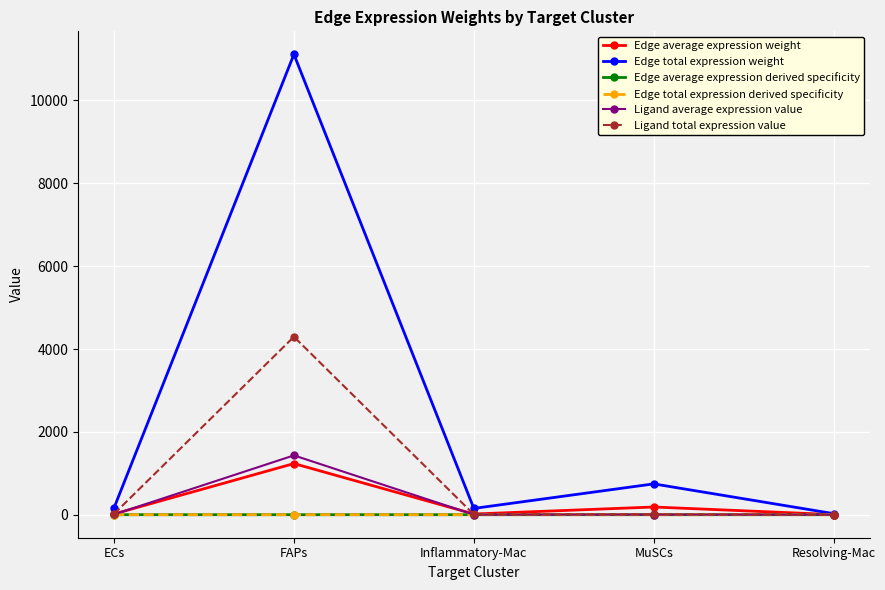

Is this an area chart (filled region under the line)?

No